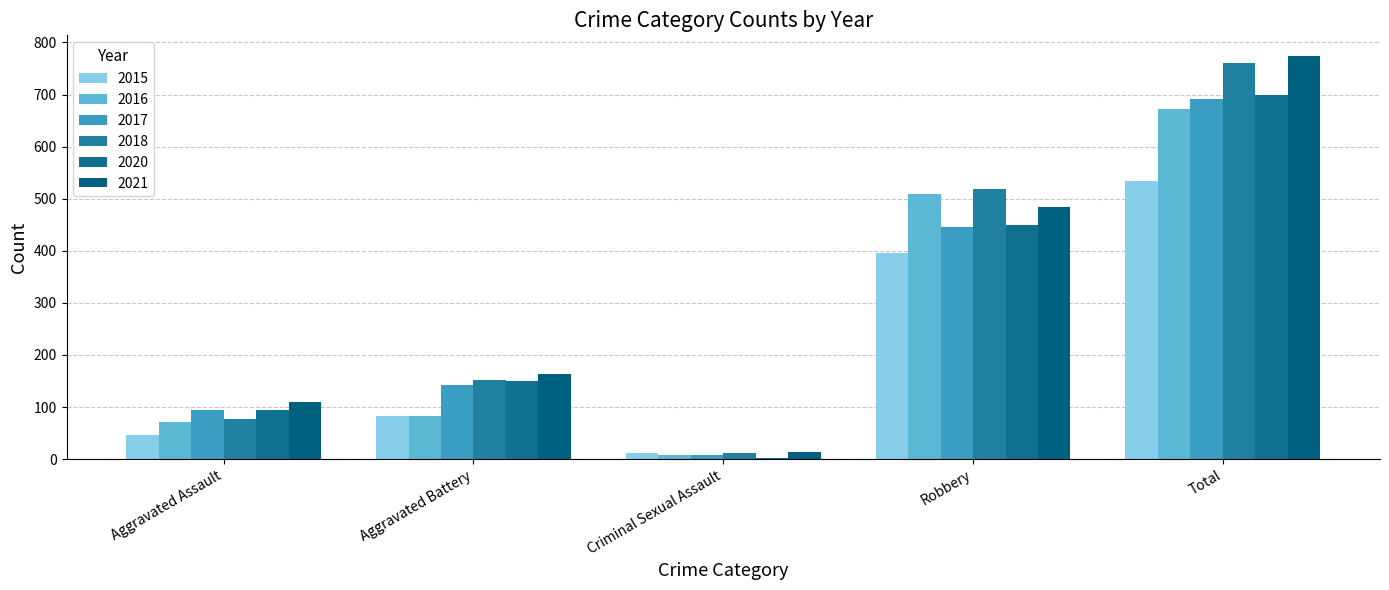

At how many categories does at least one series exceed 676?

1